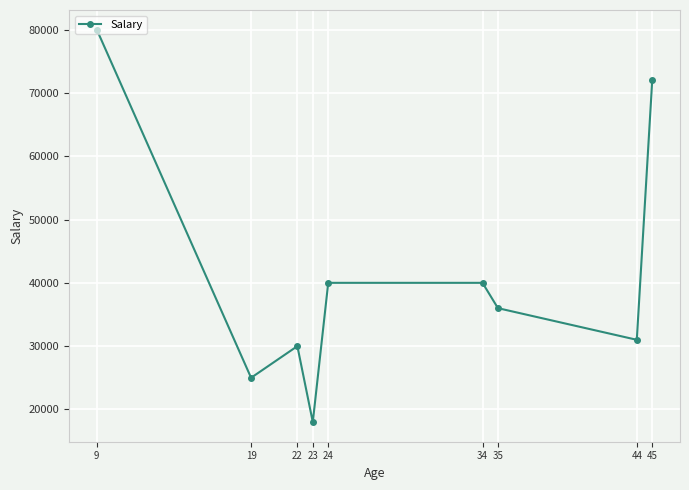

Where does the data first go above 36000?

9